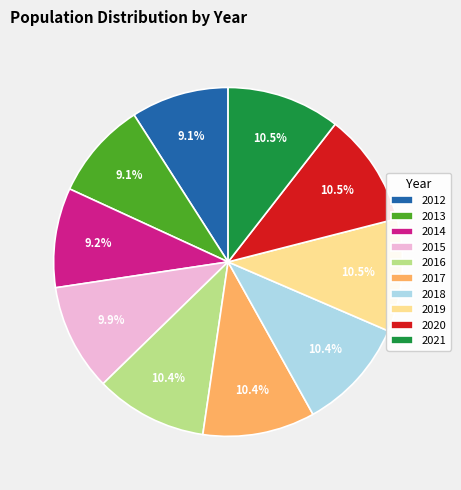

To the nearest percent, what is the difference between the largest and smallest slice percentages?

1%